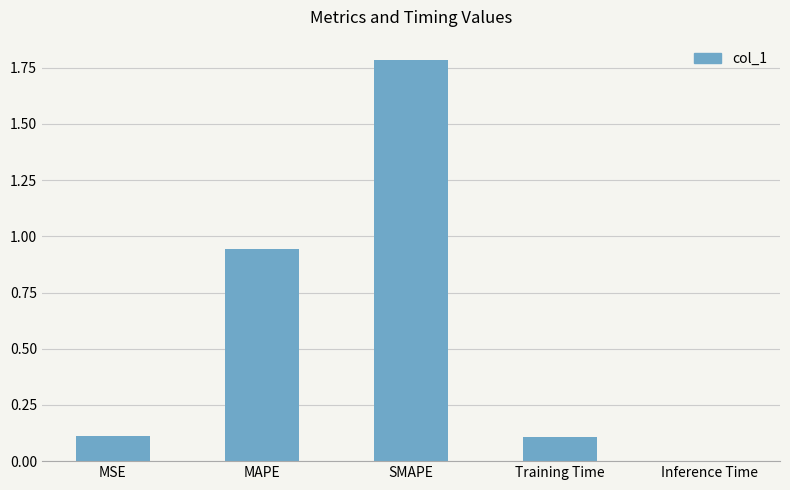

At which label is the value closest to 0?

Inference Time